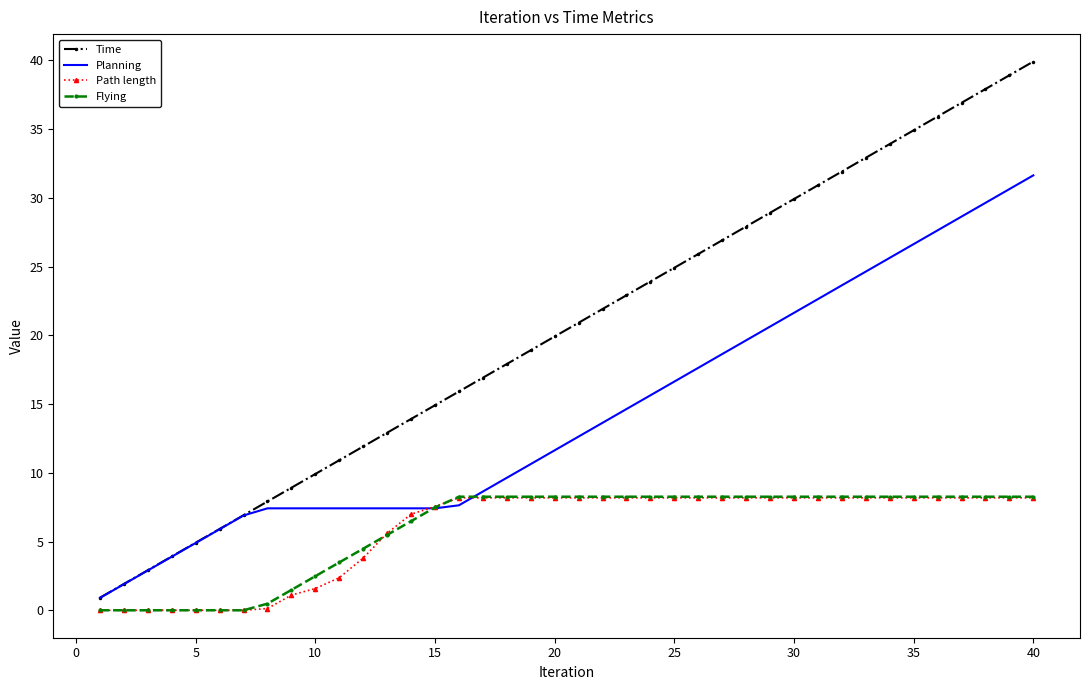

Which series has the largest range (max minus min)?

Time